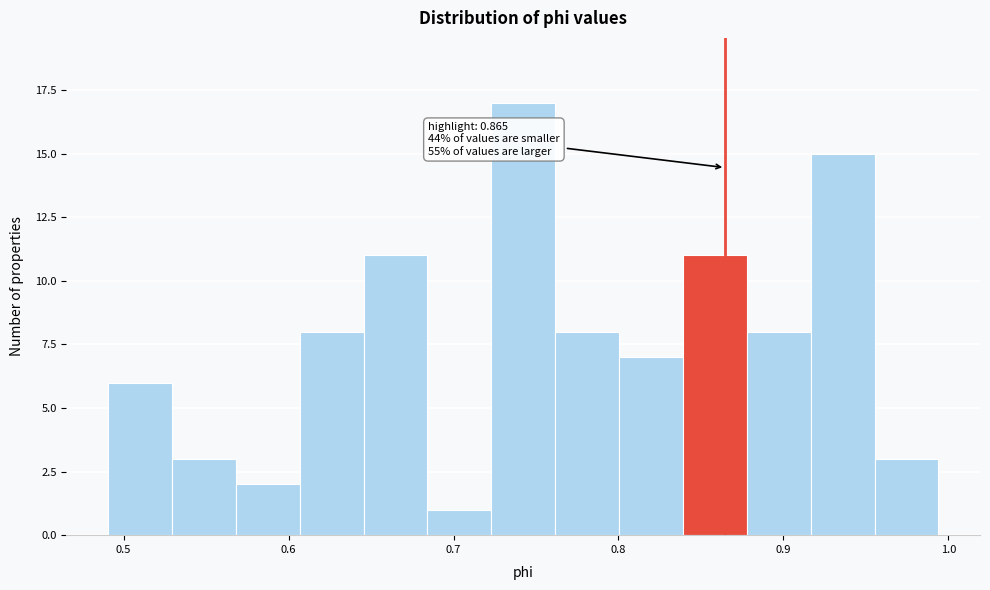

Around what value on the x-axis is the tallest bar? Give the approximate position of its centre, as read against the axis.

0.74